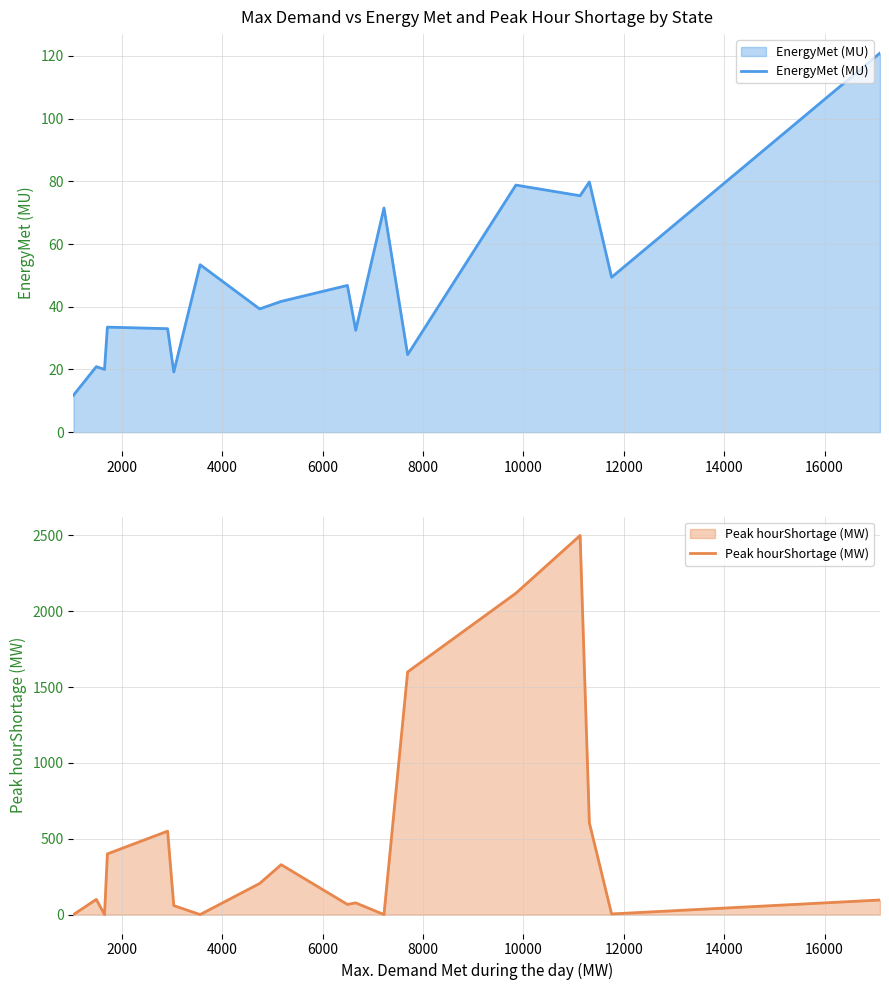

Which series has the largest range (max minus min)?

Peak hourShortage (MW)